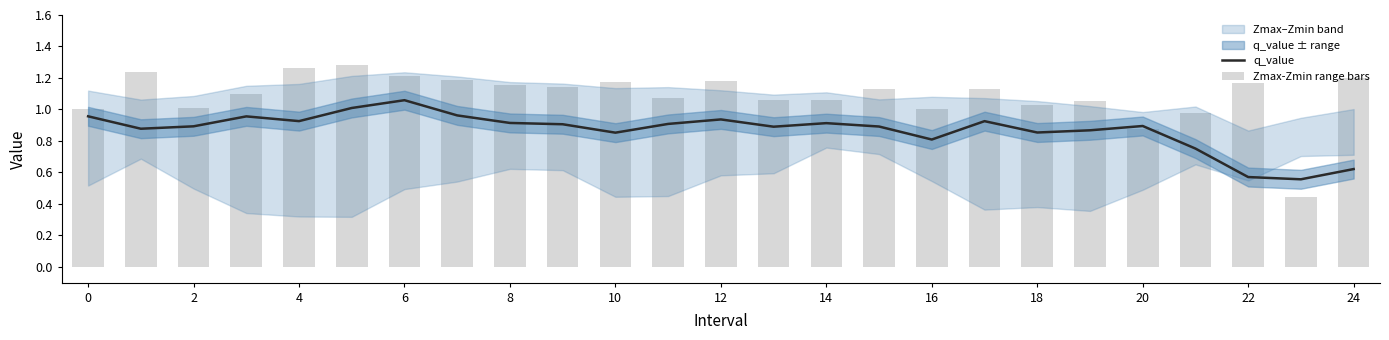

What is the value of the Zmax-Zmin range bars bar at the 10th from the left?

1.1